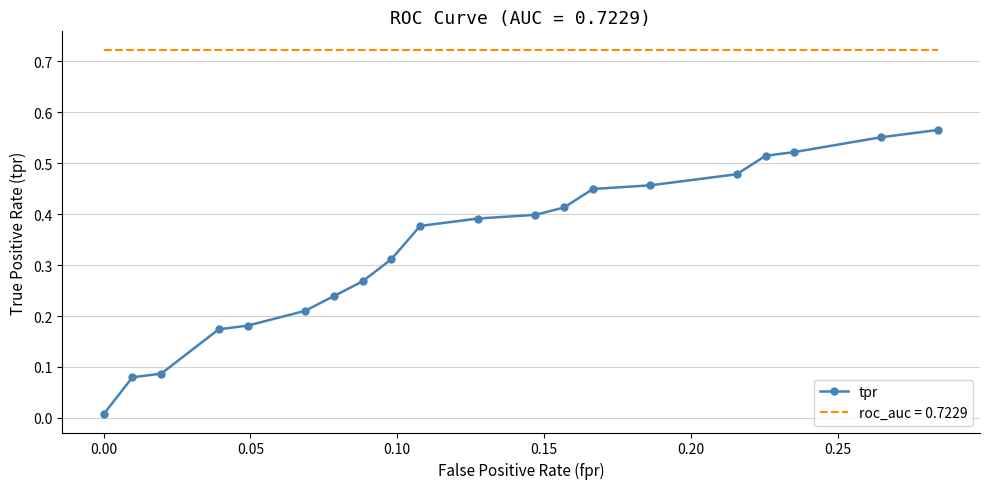

List the series in order of their overall mean, lowest first.

tpr, roc_auc = 0.7229